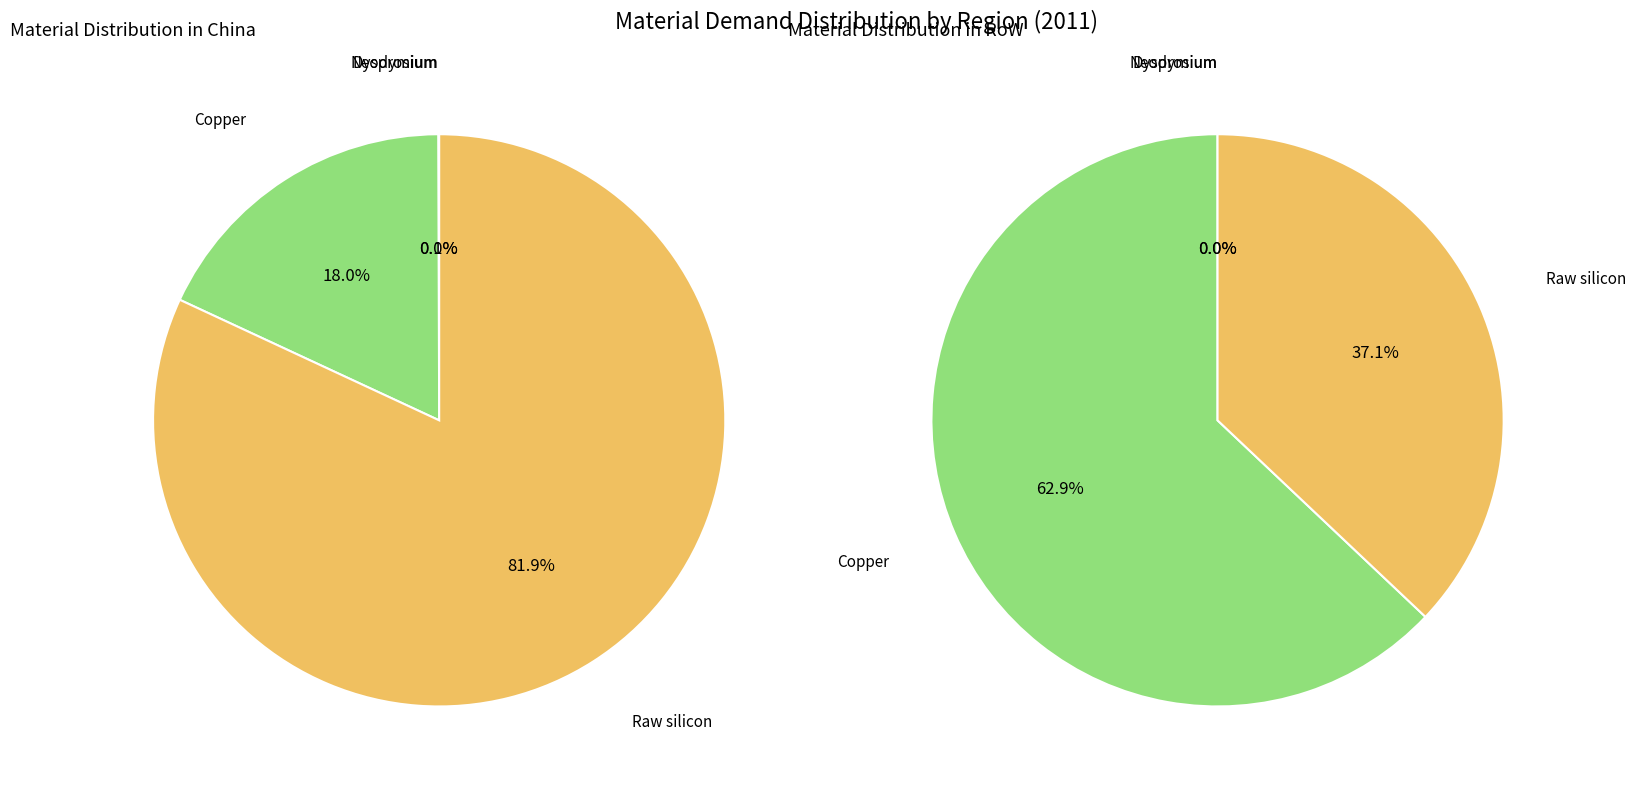

Does Raw silicon account for over 50% of the chart?

Yes